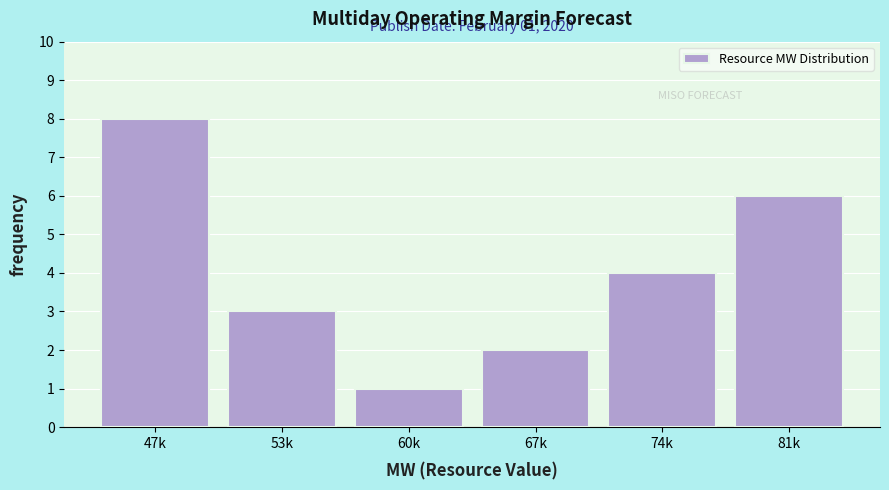

Reading left to right, extract all data points from this chart.

47k=8	53k=3	60k=1	67k=2	74k=4	81k=6